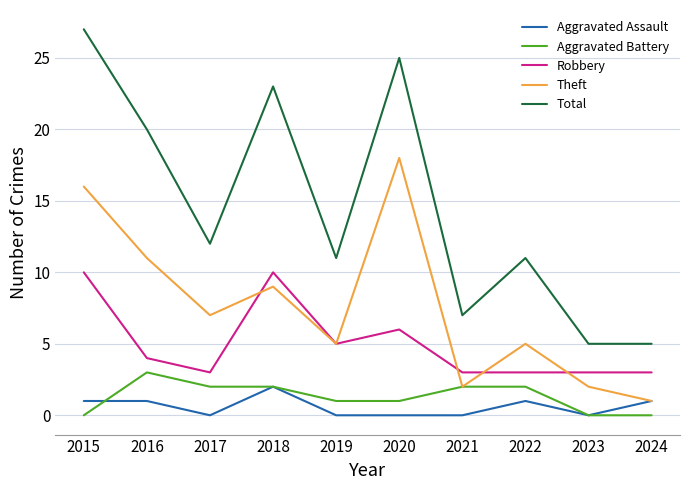

True or false: Aggravated Assault and Robbery cross at least once.

False